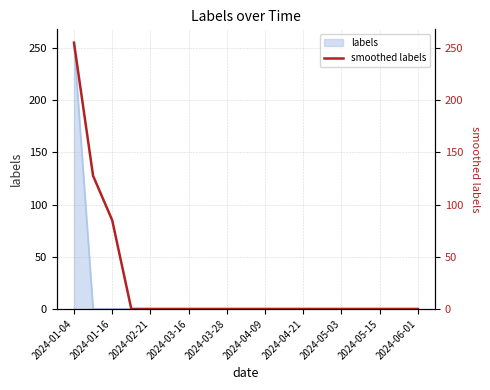

How many values exceed 0?

3